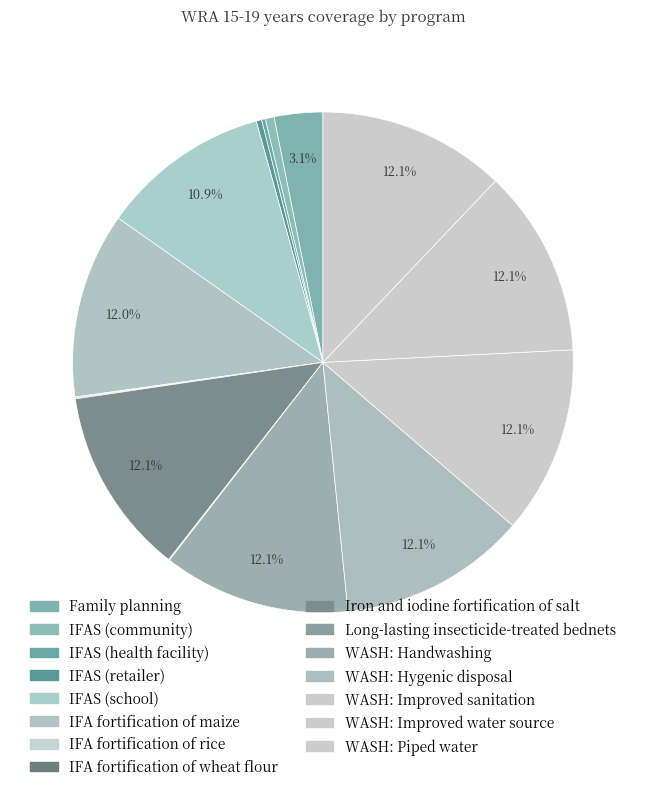

Is it true that IFAS (community) is 1% of the pie?

True